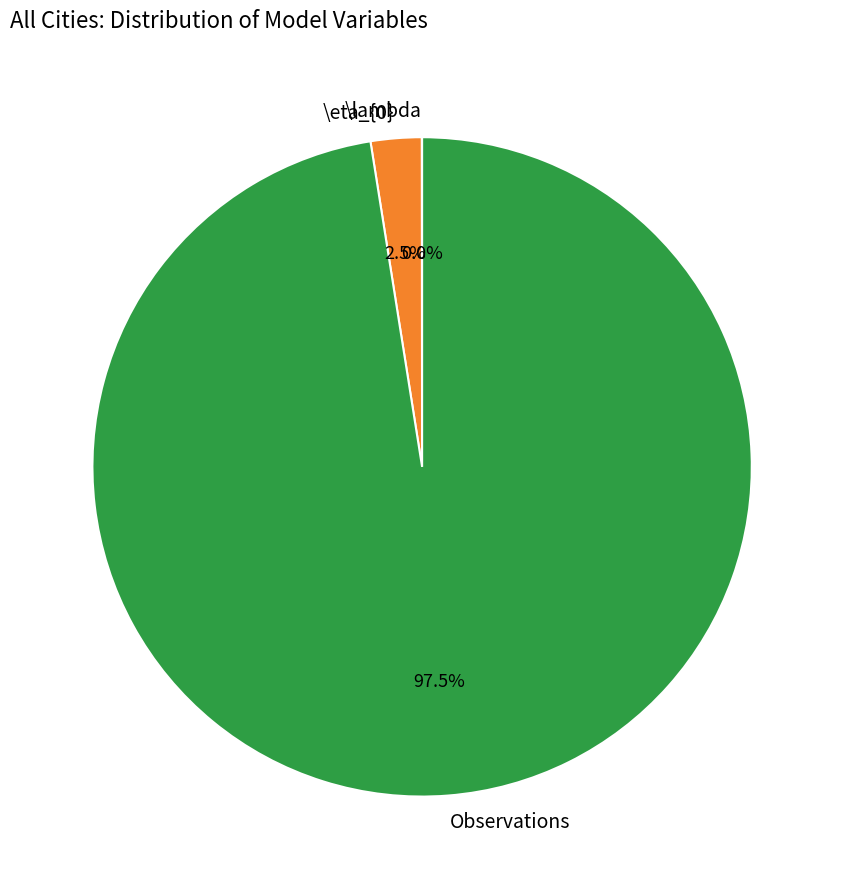

Which slice is the largest?

Observations